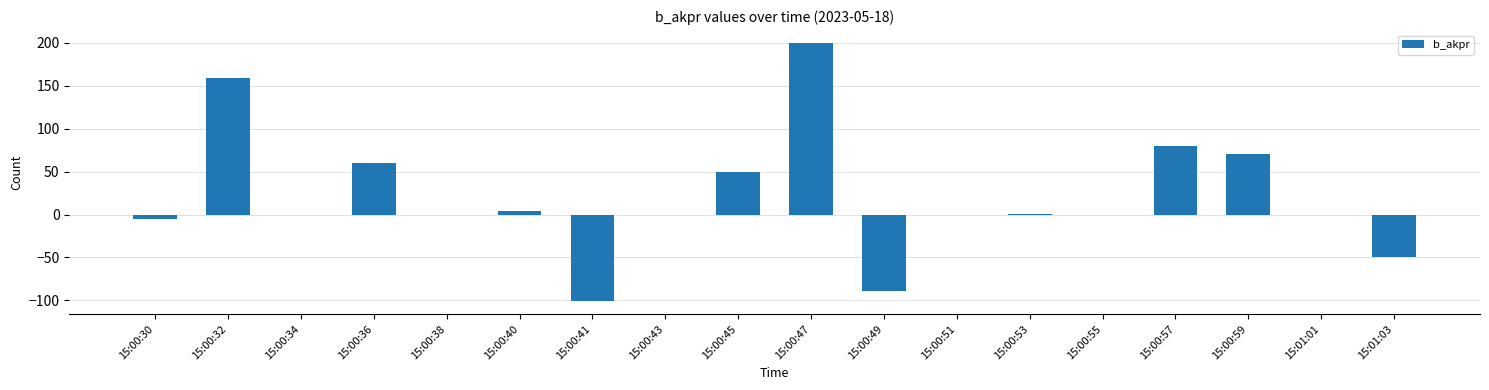

At which category does the chart reach its peak across all series?

15:00:47